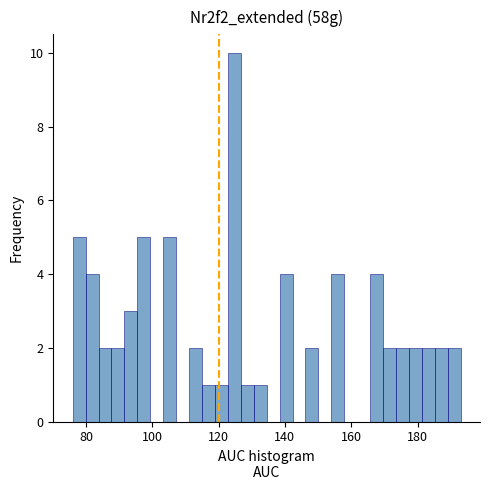

Around what value on the x-axis is the tallest bar? Give the approximate position of its centre, as read against the axis.

124